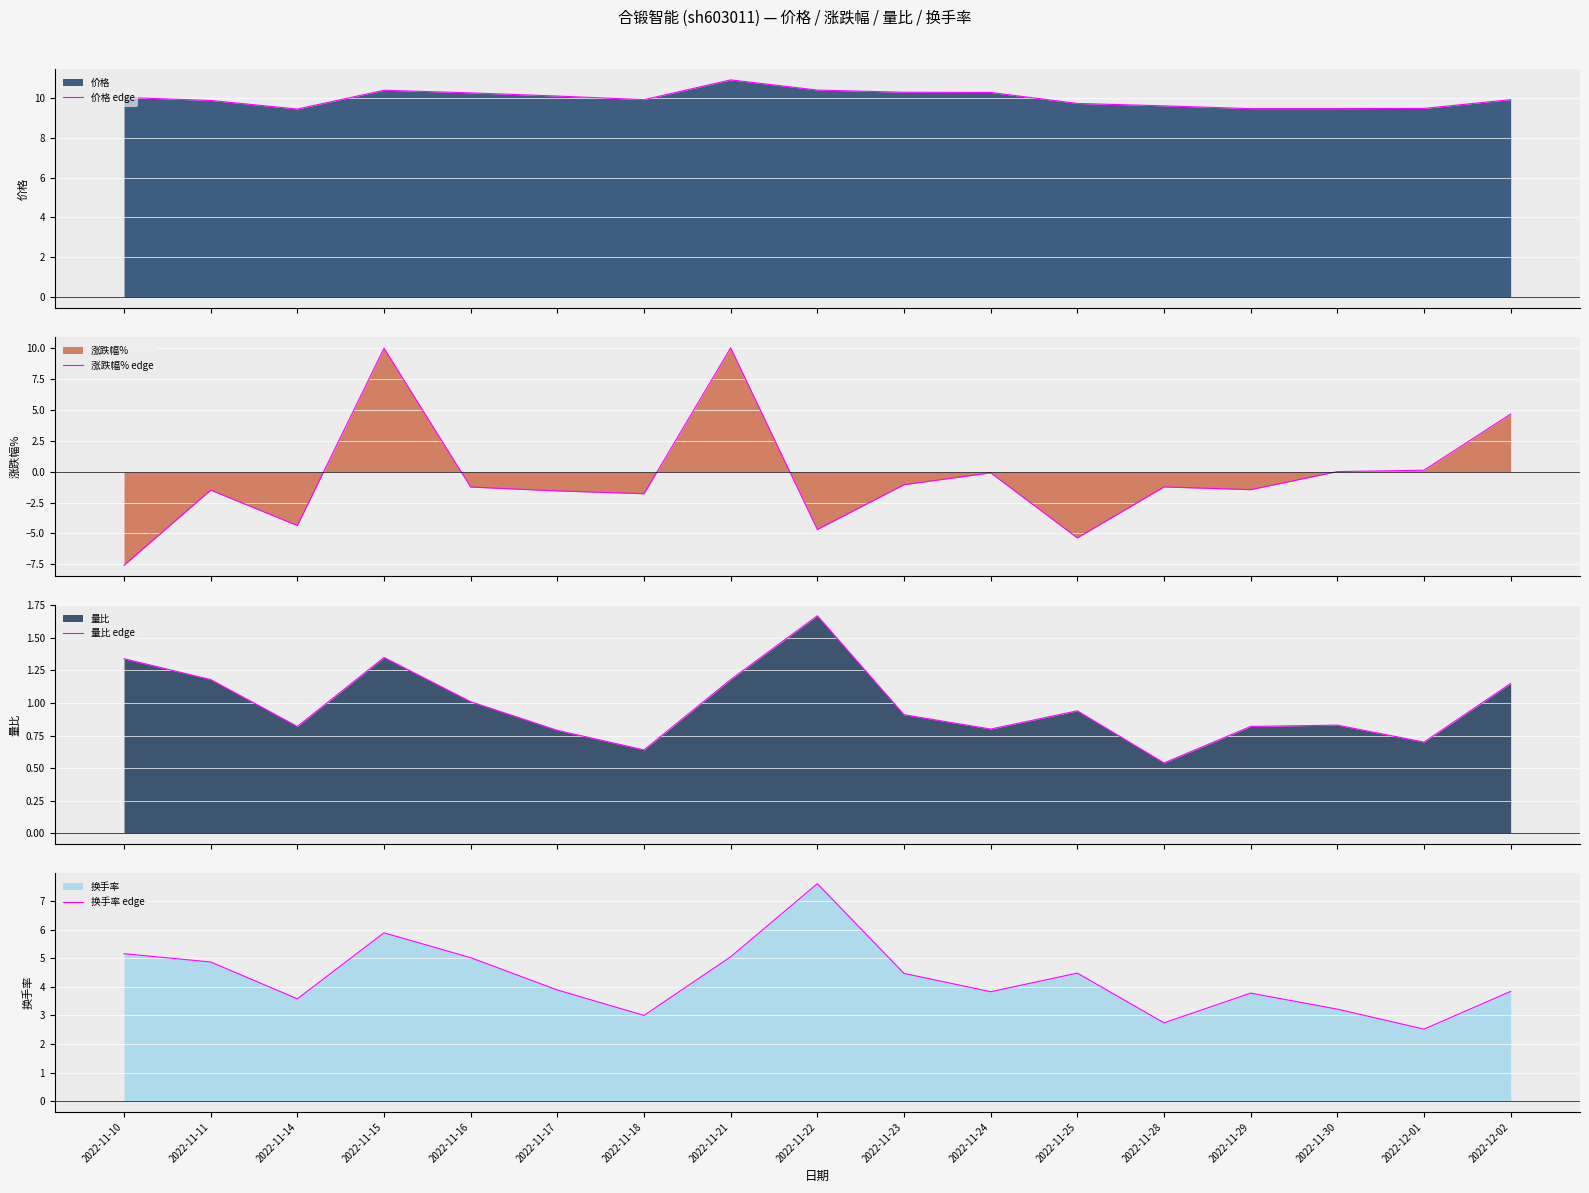

True or false: 价格 edge and 换手率 edge intersect in this chart.

False